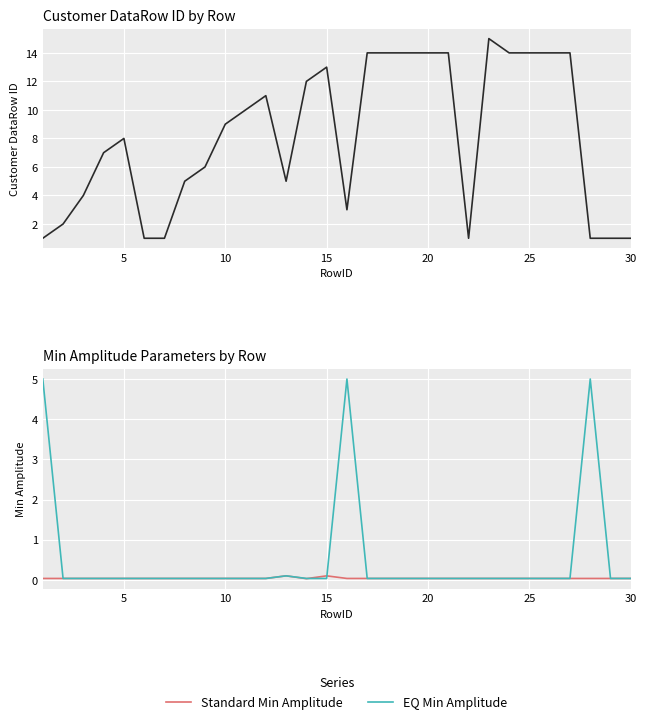

What is the highest value of the EQ Min Amplitude series?

5.0